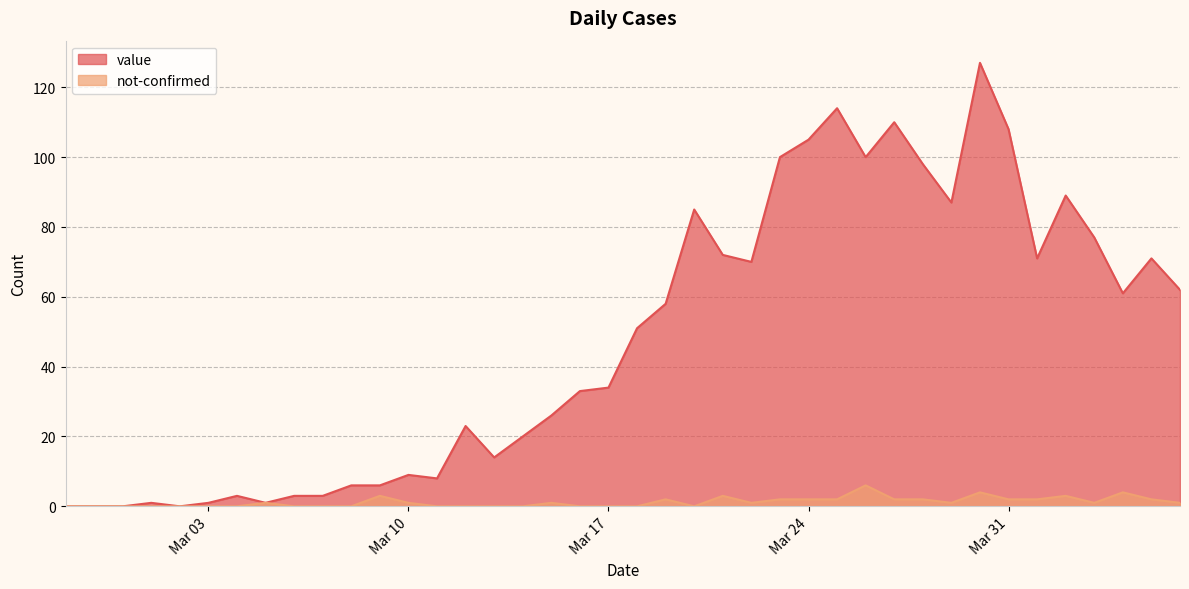

Reading left to right, transcribe all the data shown in this chart.

value: 0	0	0	1	0	1	3	1	3	3	6	6	9	8	23	14	20	26	33	34	51	58	85	72	70	100	105	114	100	110	98	87	127	108	71	89	77	61	71	62
not-confirmed: 0	0	0	0	0	0	0	1	0	0	0	3	1	0	0	0	0	1	0	0	0	2	0	3	1	2	2	2	6	2	2	1	4	2	2	3	1	4	2	1